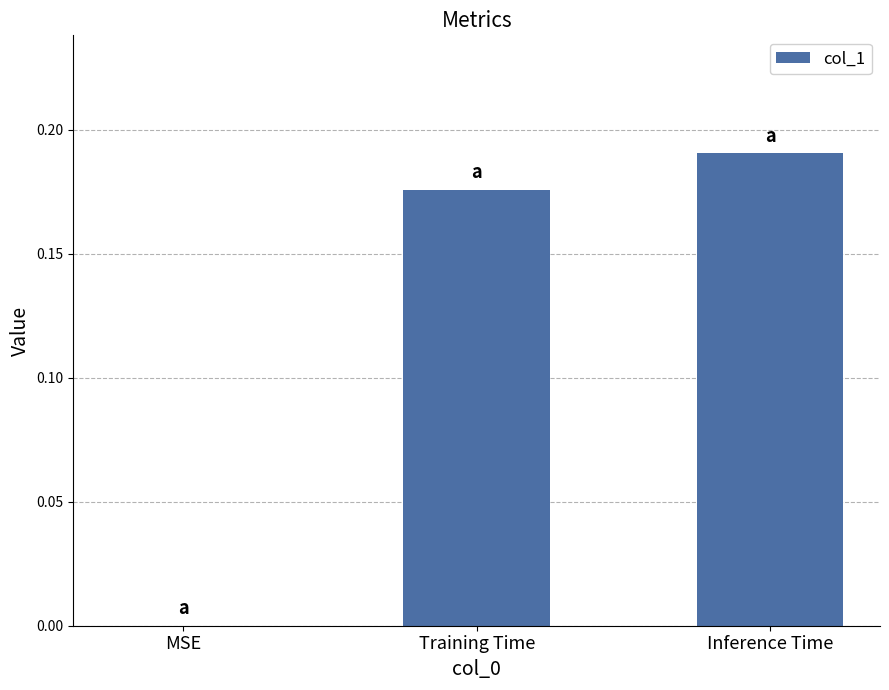

Which label corresponds to the largest value in the chart?

Inference Time